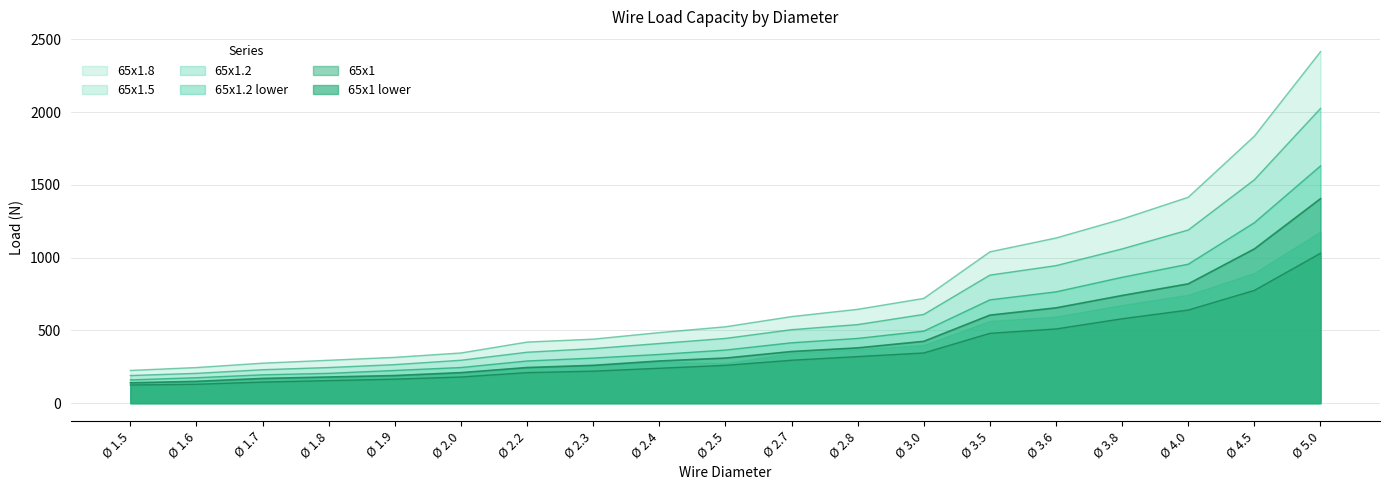

Reading right to left, list all the values displayed in this chart.

65x1: 1405	1060	820	740	655	605	425	380	355	310	290	260	245	210	190	180	170	150	140
65x1 lower: 1030	775	640	580	510	480	345	320	295	260	240	220	210	180	165	155	145	130	125
65x1.2: 1630	1240	955	865	765	710	495	445	415	365	335	310	290	245	225	205	195	175	160
65x1.2 lower: 2025	1535	1190	1060	945	880	610	540	505	445	410	375	350	295	265	245	230	205	190
65x1.5: 2415	1835	1415	1265	1135	1040	720	645	595	525	485	440	420	345	315	295	275	245	225